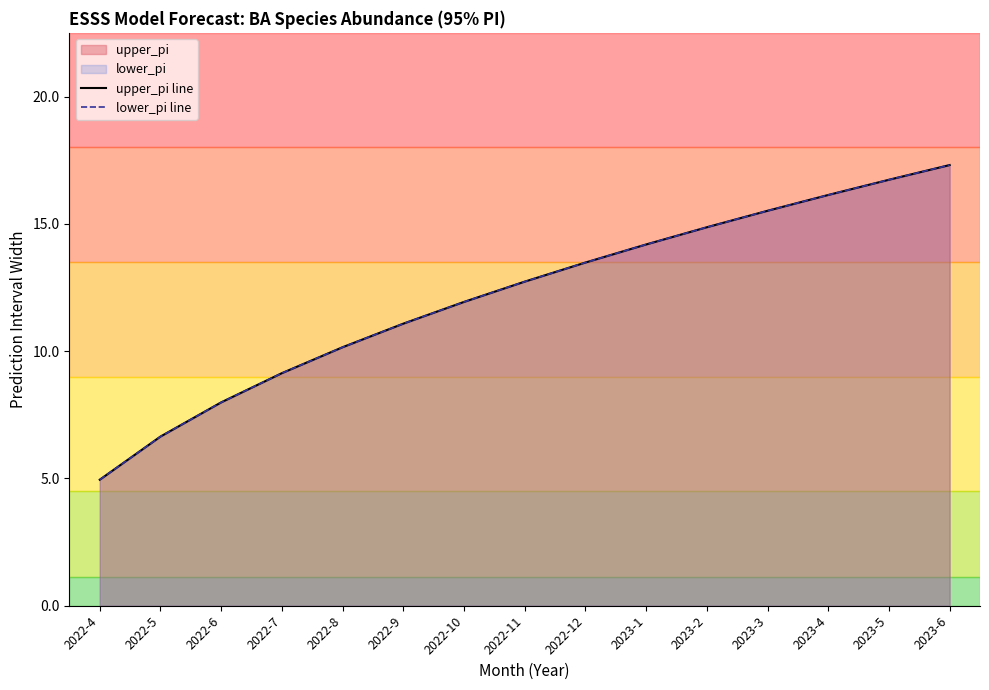

How many lines are shown in the chart?

2